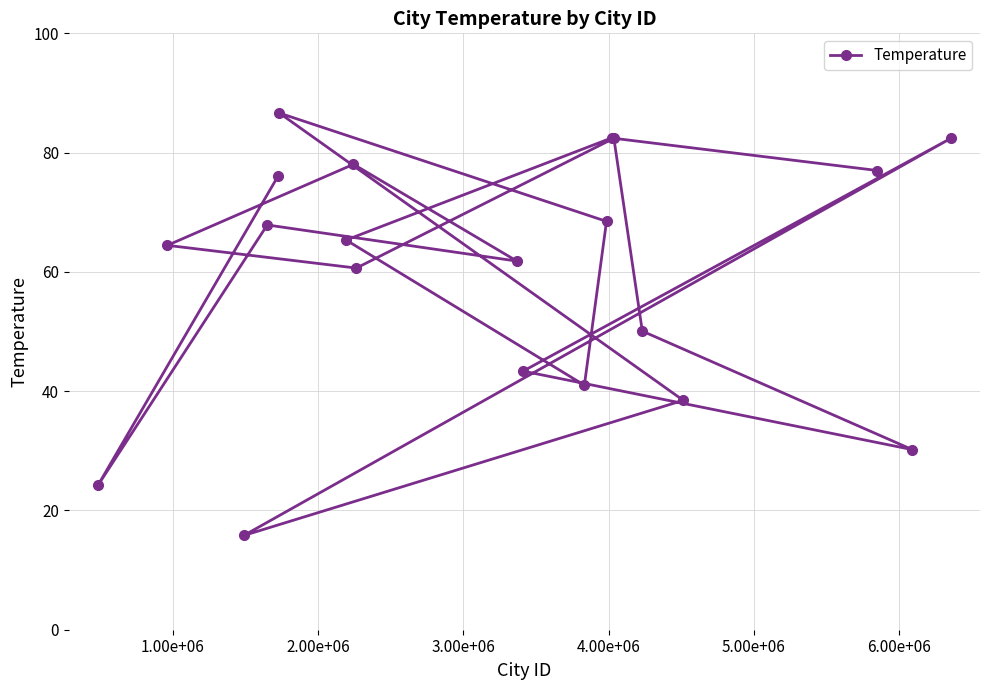

What is the maximum value shown in the chart?

86.6